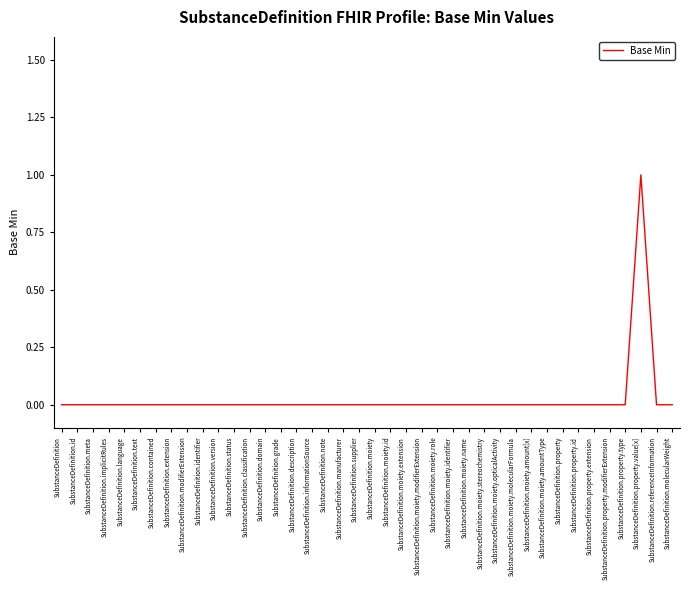

True or false: the data has more than 0 interior local peaks.

True